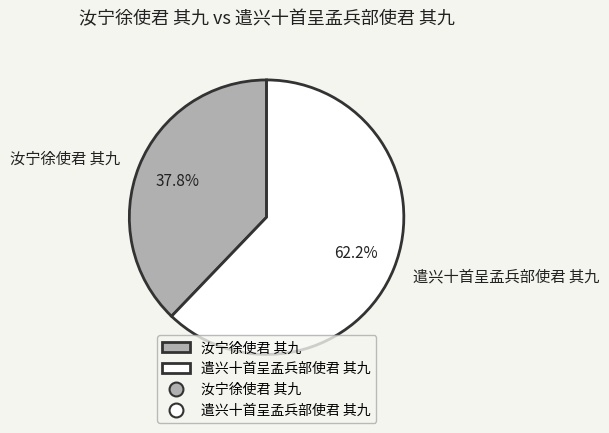

Count the number of slices in the pie.

2